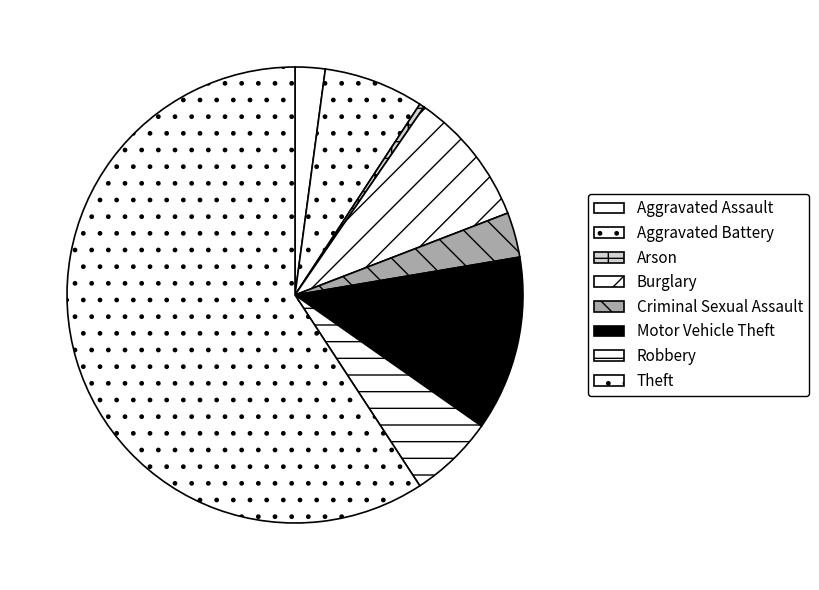

What percentage do Criminal Sexual Assault and Arson together represent?

3.5%